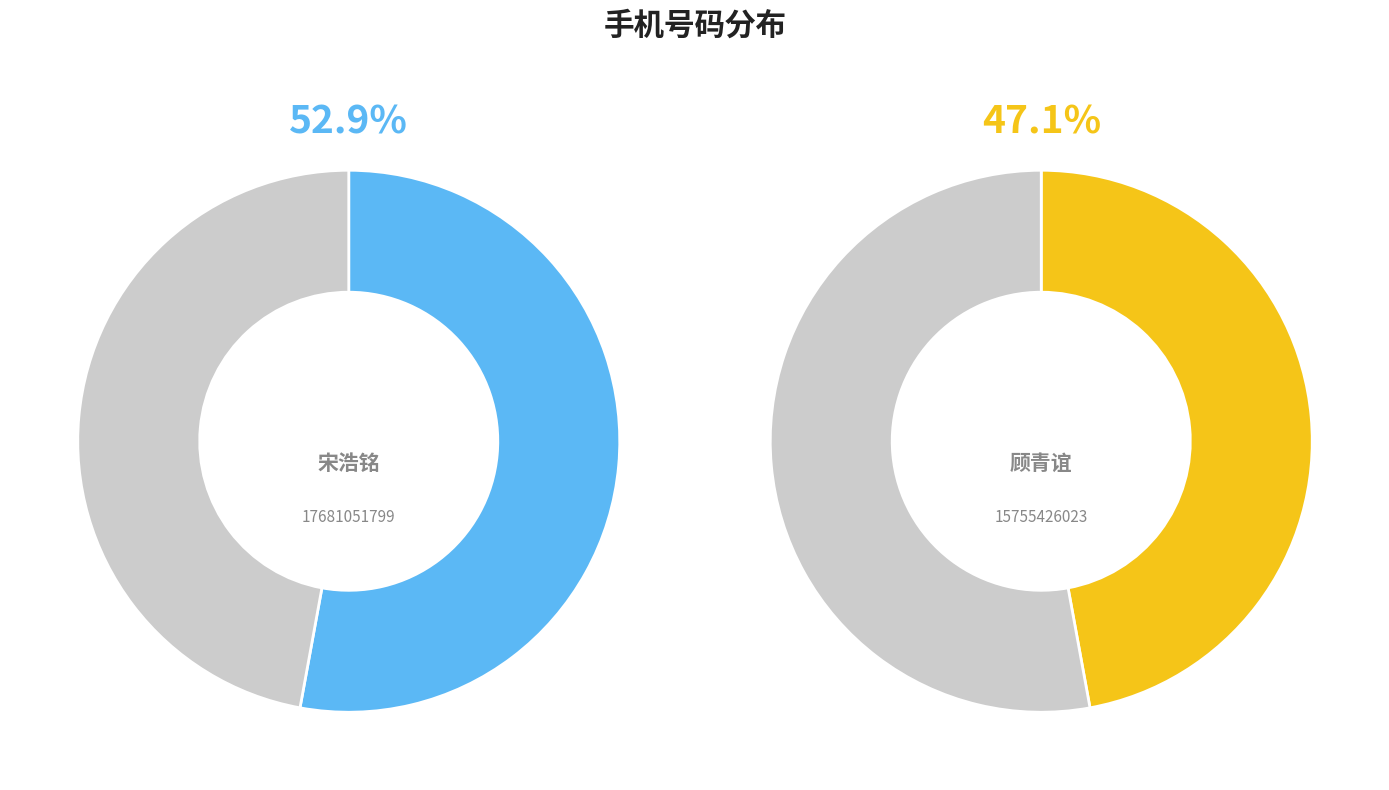

Is there any slice that represents more than half of the pie?

Yes